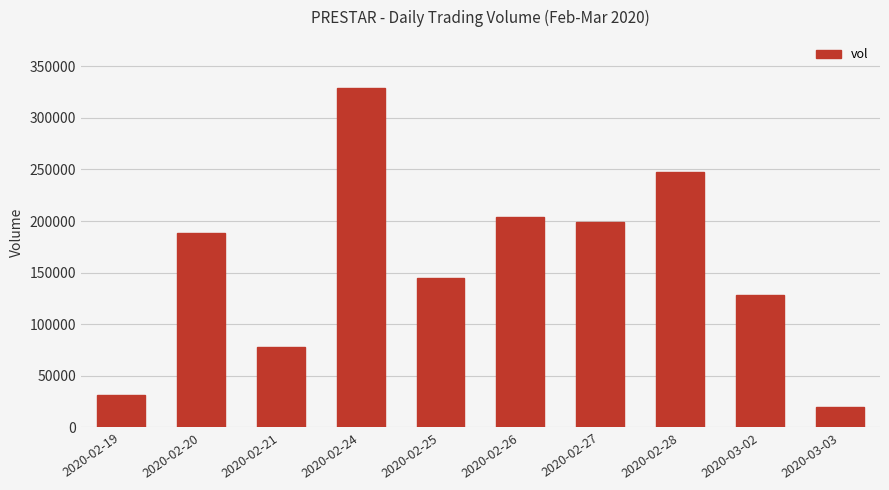

What is the ratio of the value at 2020-02-24 to the value at 2020-02-28?

1.3